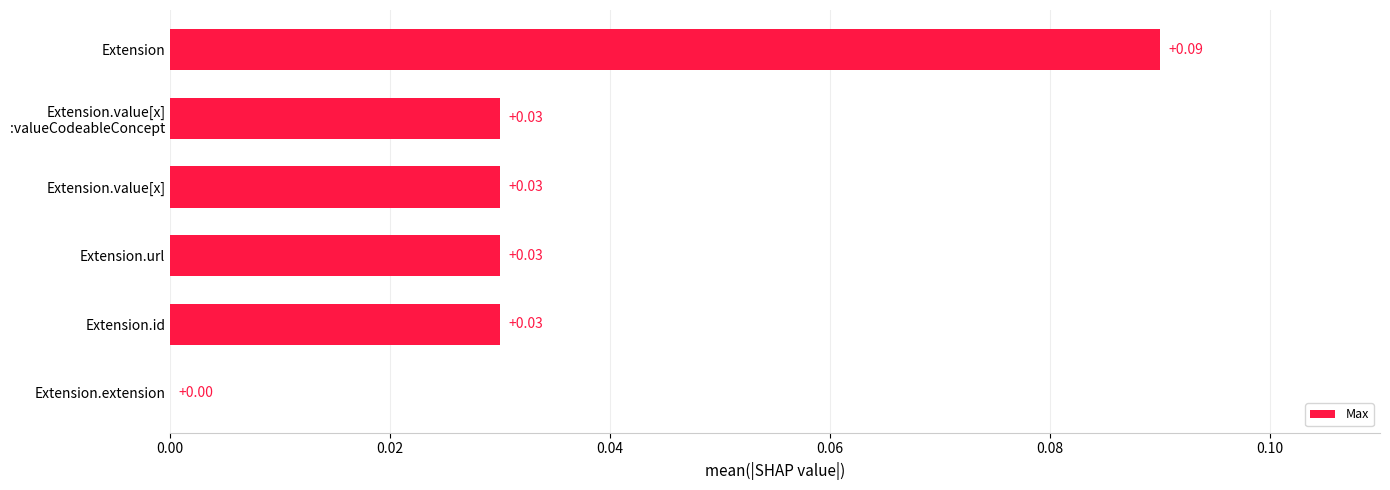

At which label is the value closest to 0?

Extension.extension